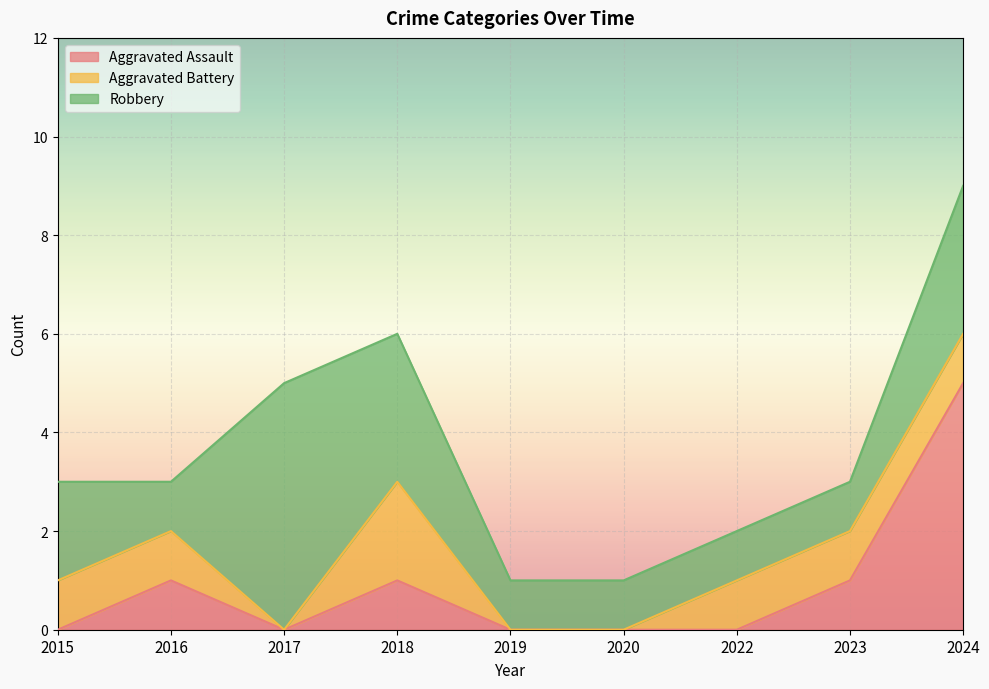

What is the maximum value shown in the chart?

5